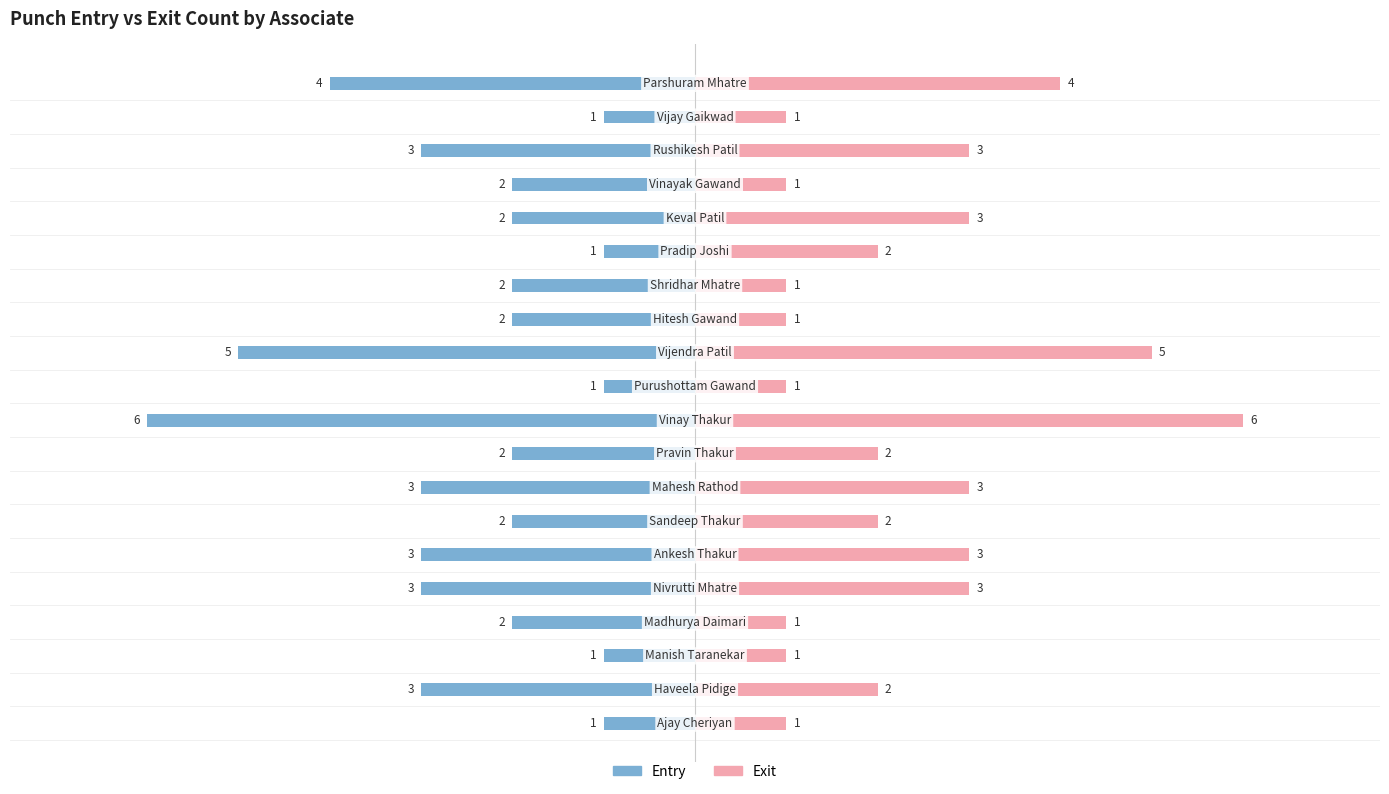

At how many categories does at least one series exceed -2?

20